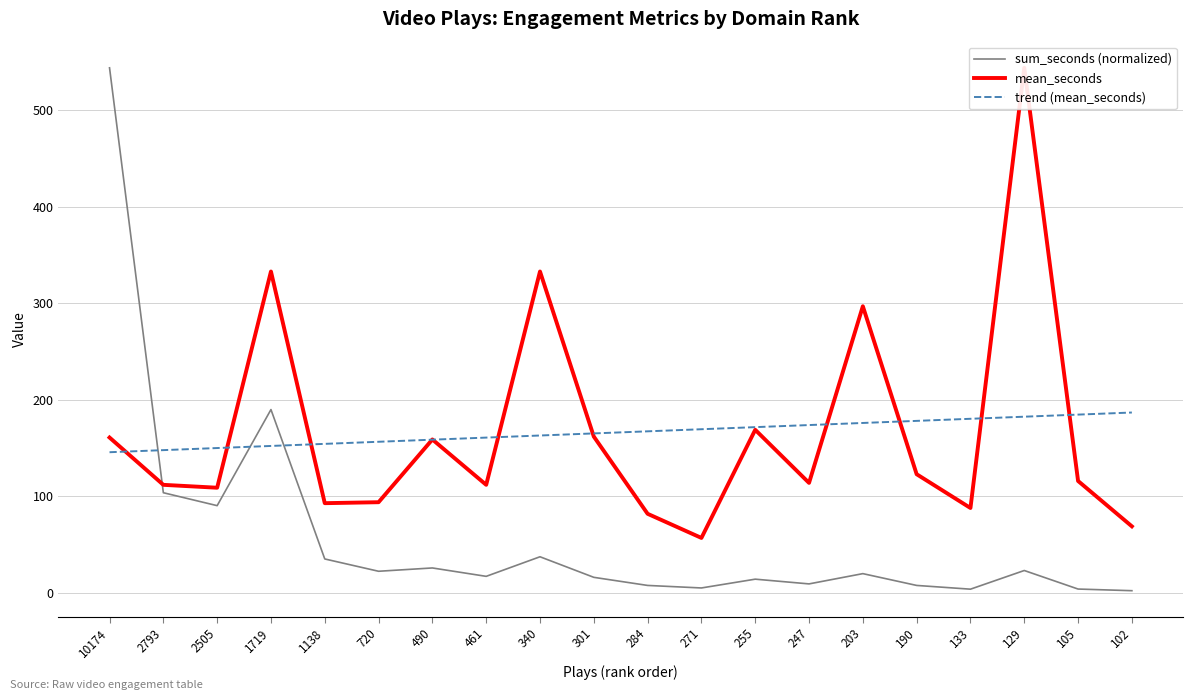

What is the maximum value shown in the chart?

544.0